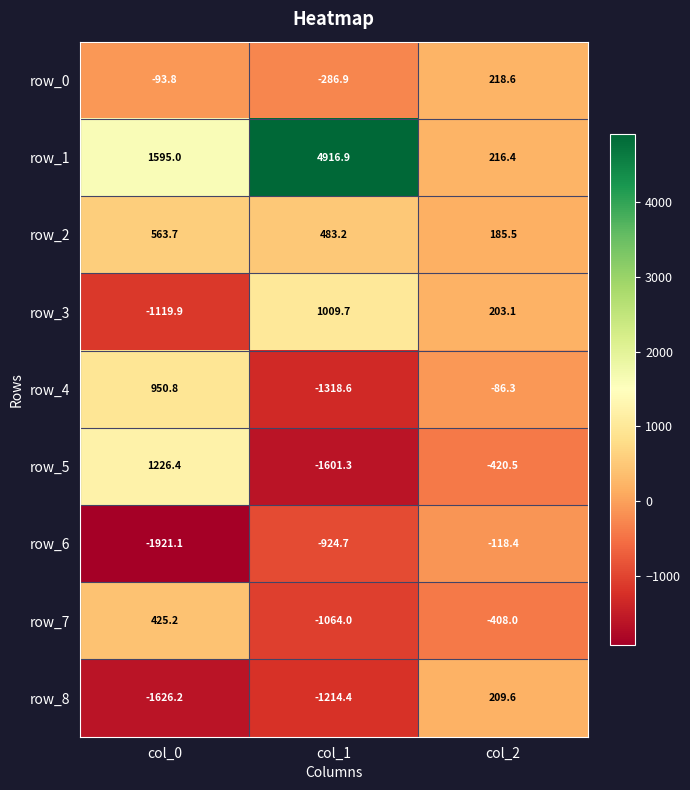

Is it true that row_8 equals -775.9 at col_1?

False